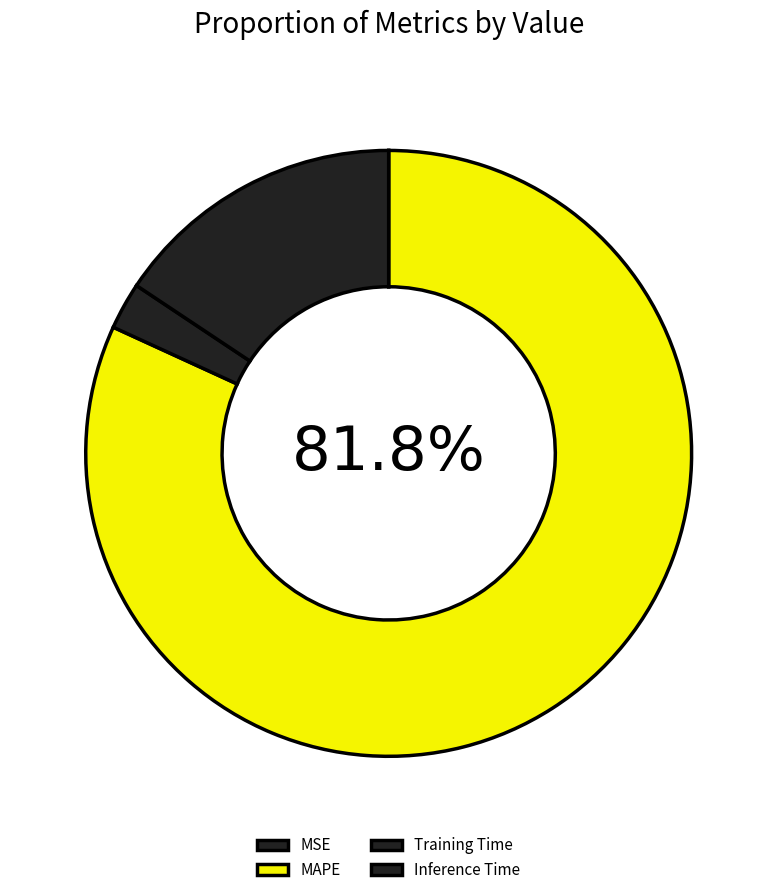

To the nearest percent, what percentage of the pie is Training Time?

3%